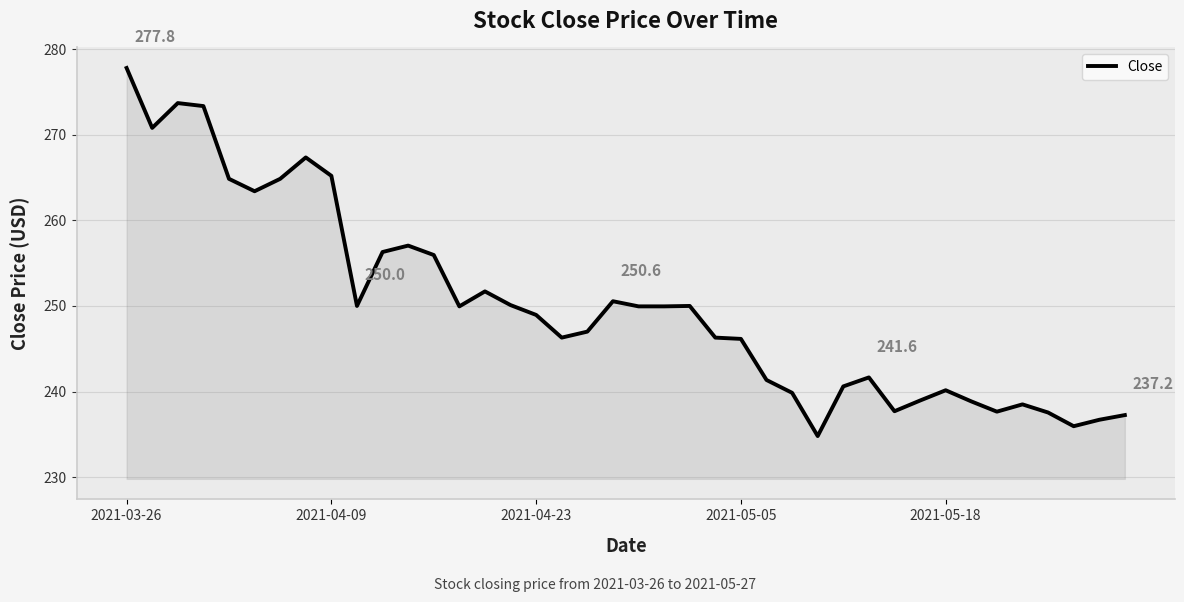

What is the smallest value displayed?

234.8